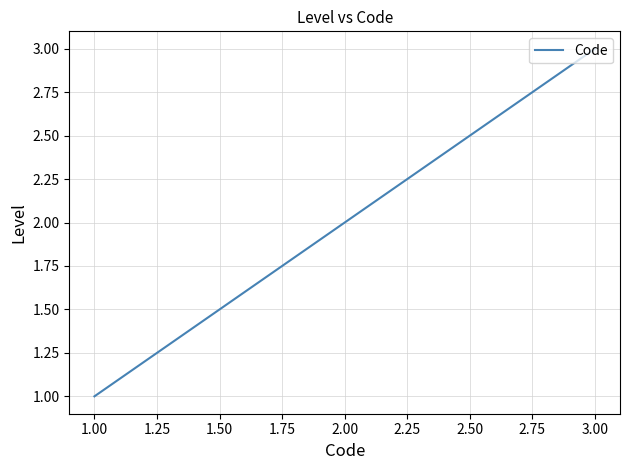

Which has a higher value, 2.00 or 1.00?

2.00